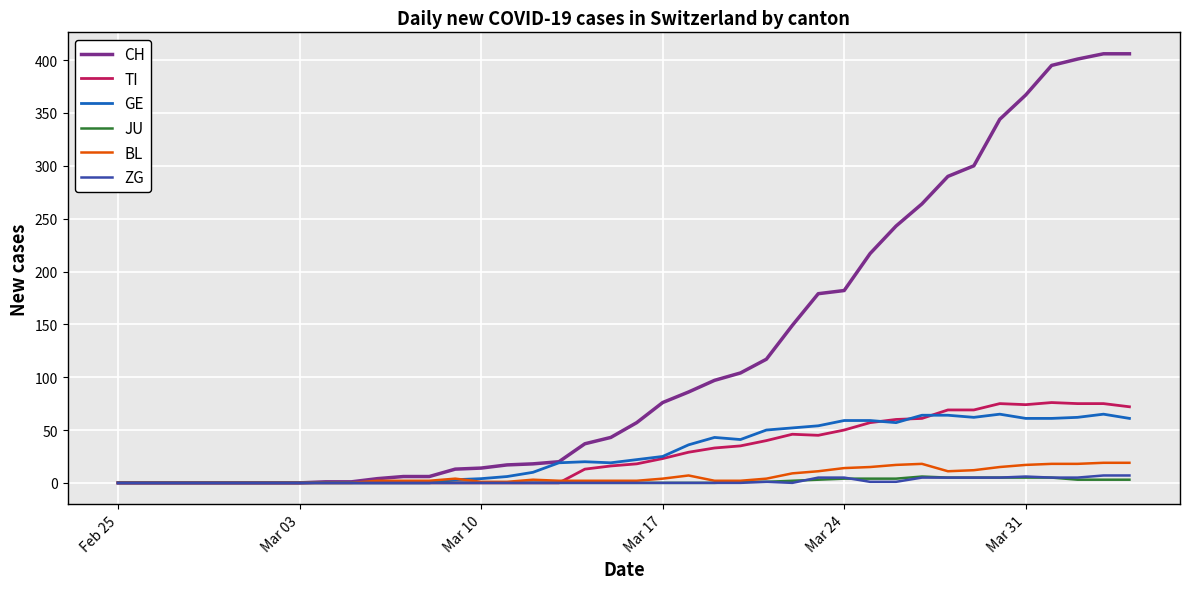

Which series has the largest total across all categories?

CH